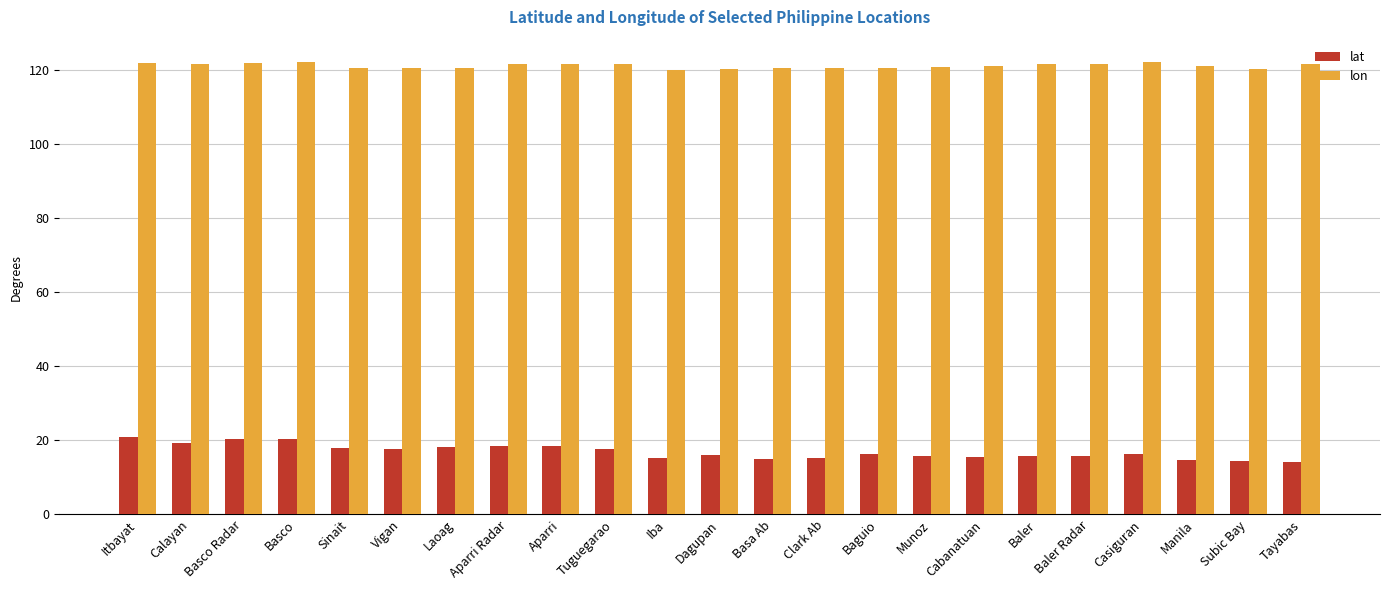

True or false: lon has a value of 120.5 at Clark Ab.

True